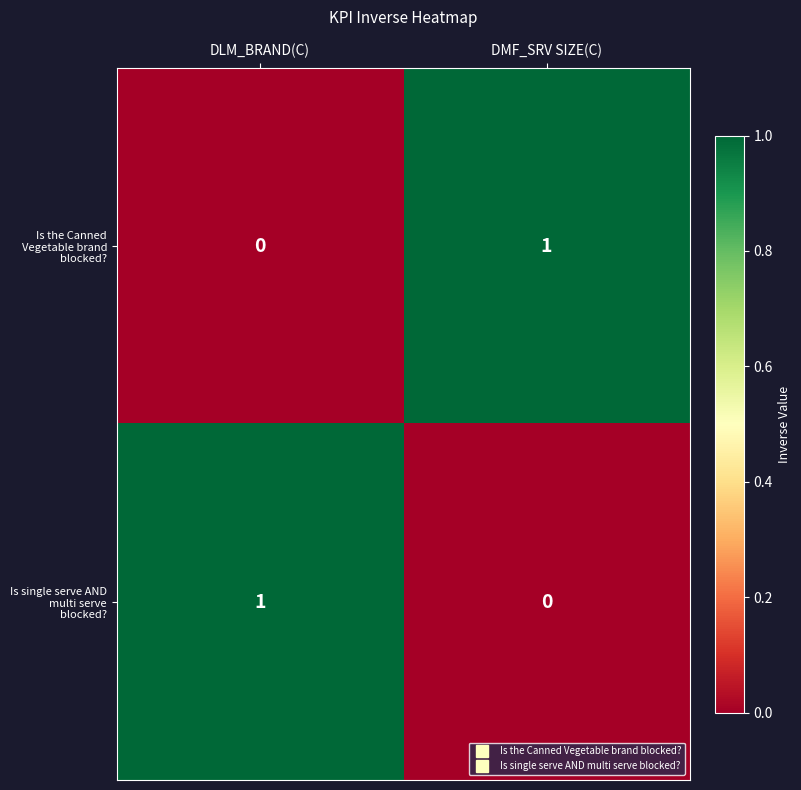

Is the value of Is single serve AND multi serve blocked? at DLM_BRAND(C) greater than the value of Is the Canned Vegetable brand blocked? at DLM_BRAND(C)?

Yes